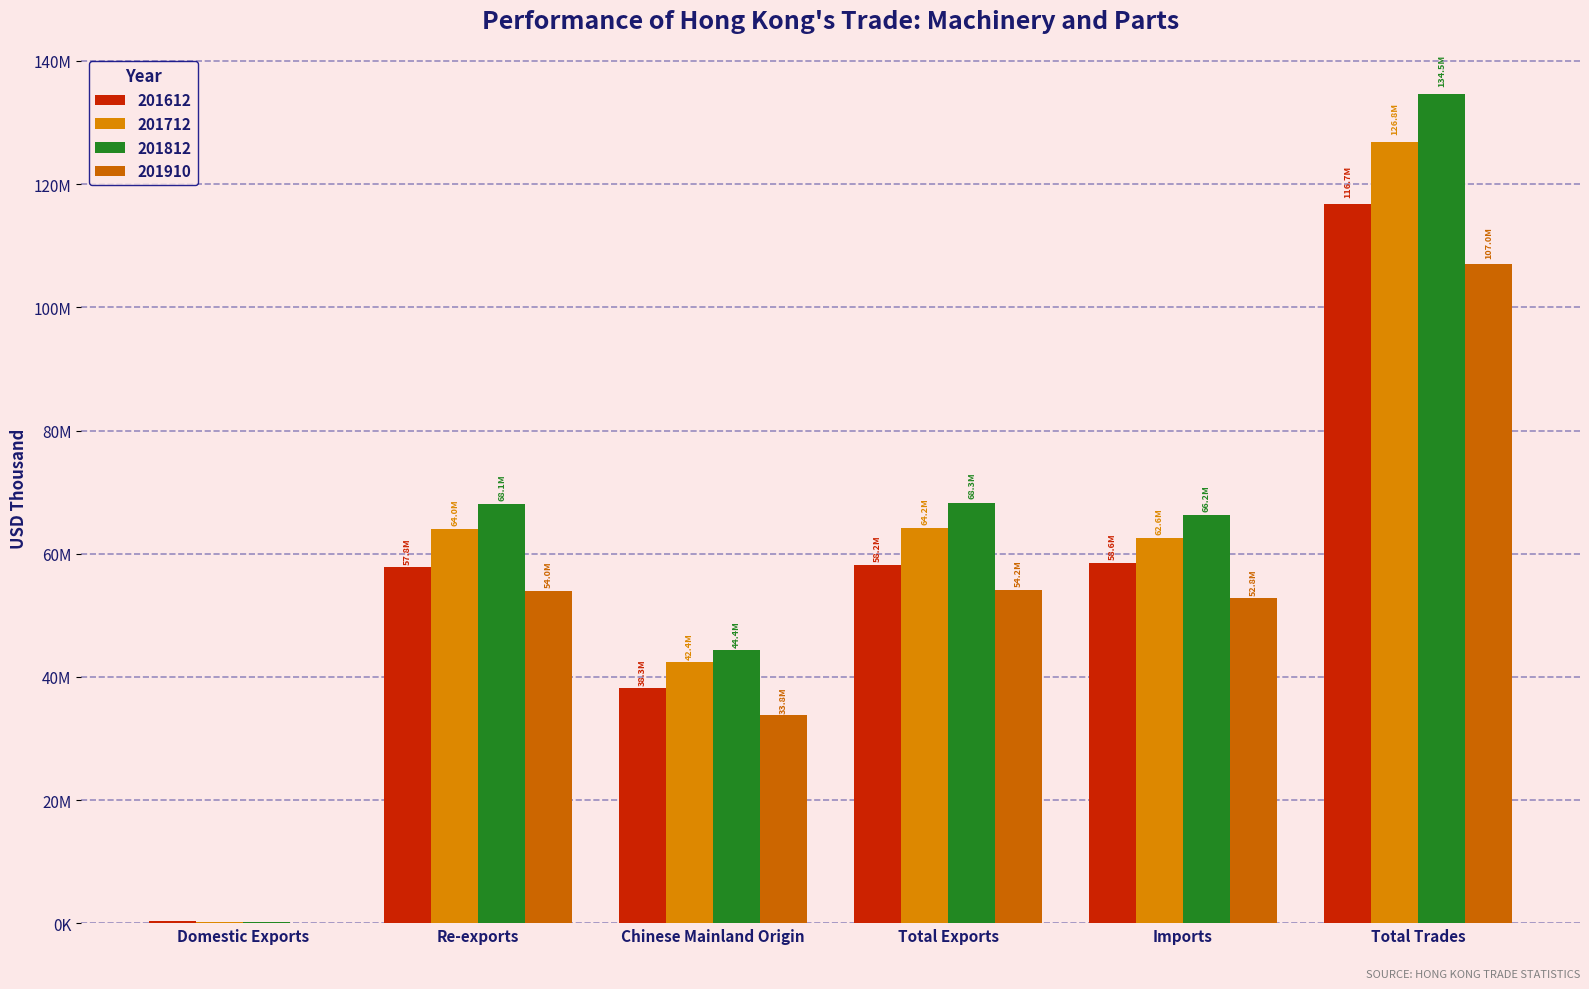

Where does the 201910 series first go above 54011342?

Re-exports